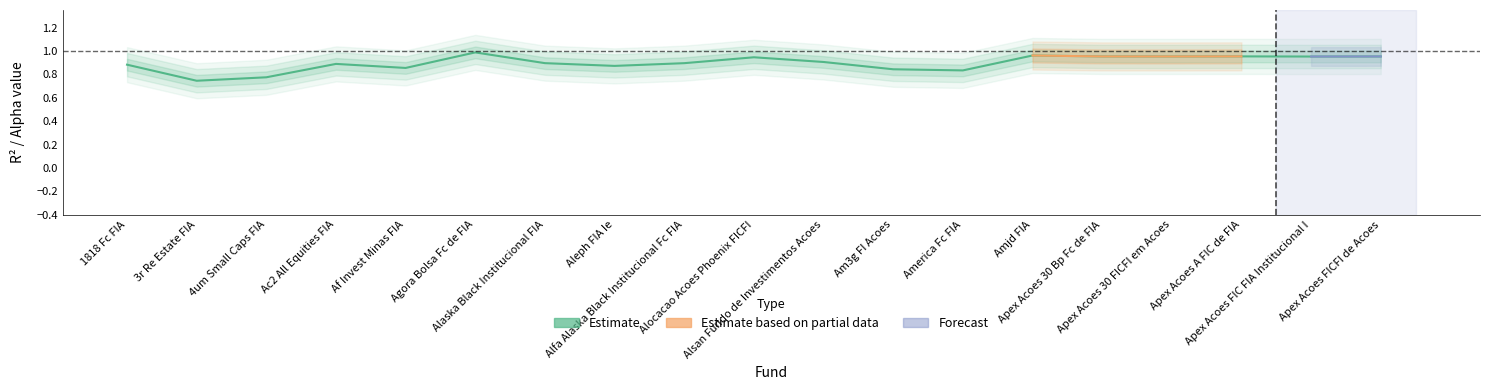

The chart shows a value of 0.4 at 4um Small Caps FIA. True or false?

False